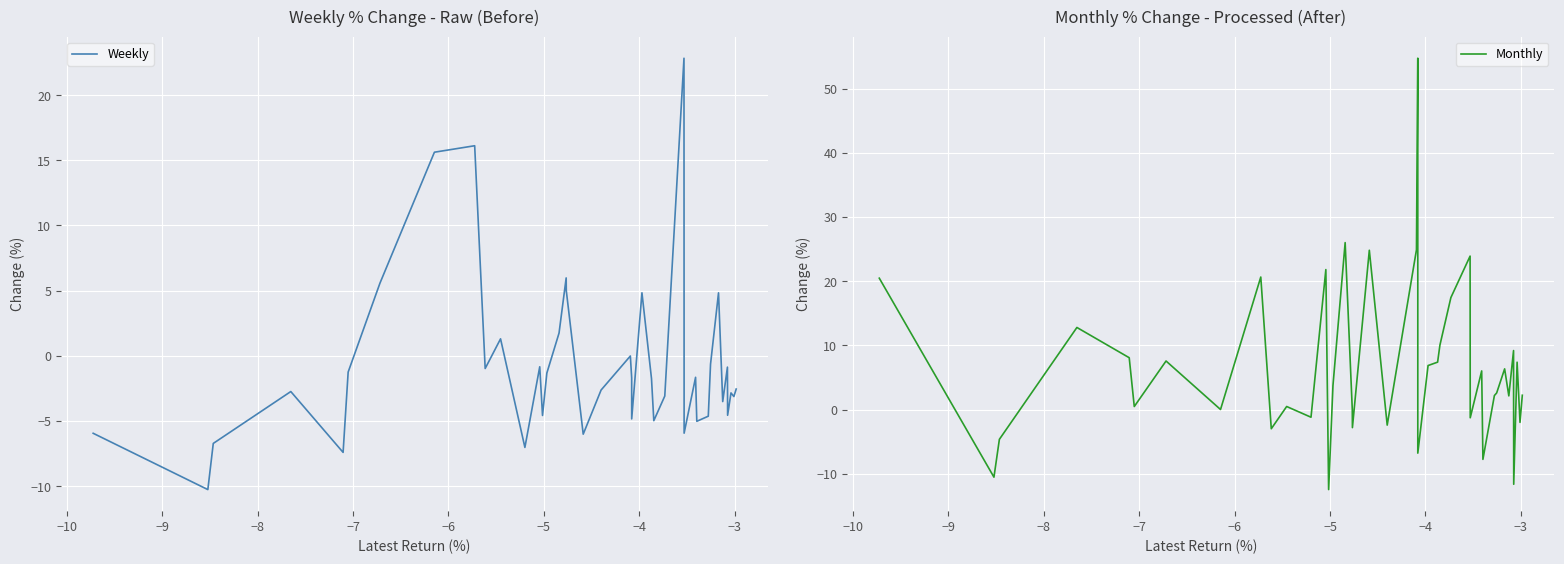

Where is the first local maximum for Weekly?

−8